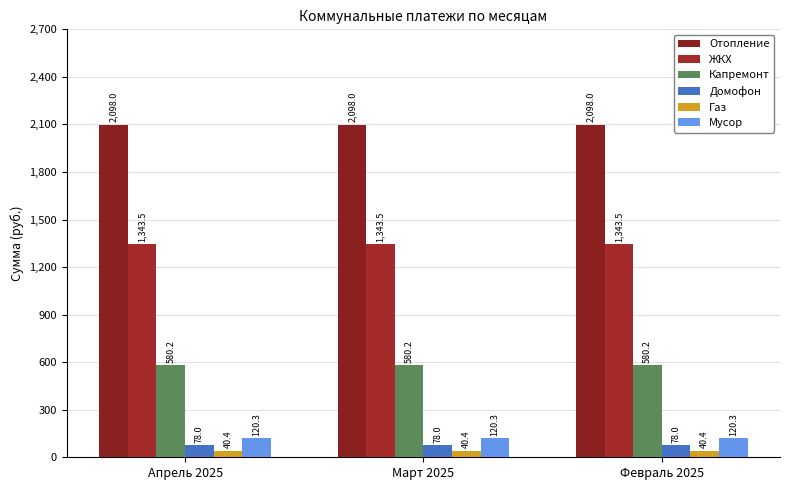

Is it true that Капремонт equals 344.2 at Март 2025?

False